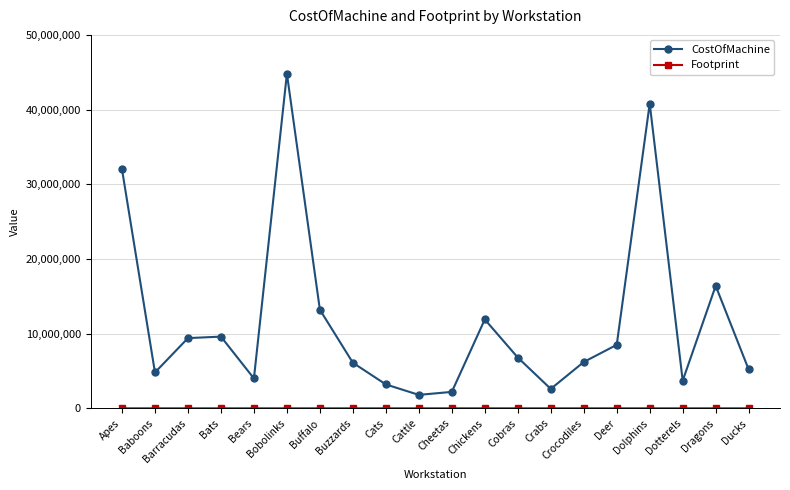

Is it true that CostOfMachine equals 23216345 at Dolphins?

False